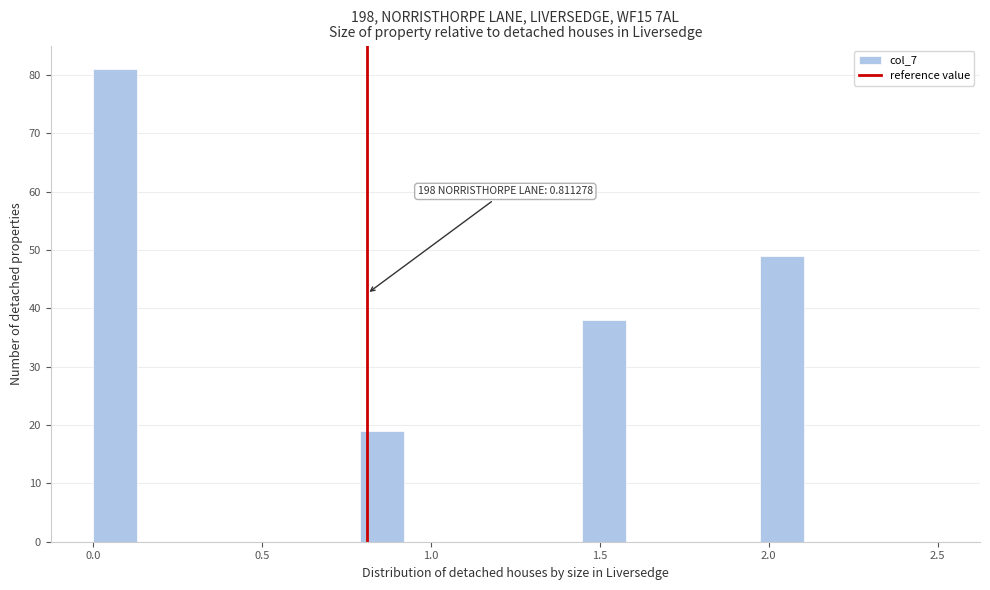

Around what value on the x-axis is the tallest bar? Give the approximate position of its centre, as read against the axis.

0.05